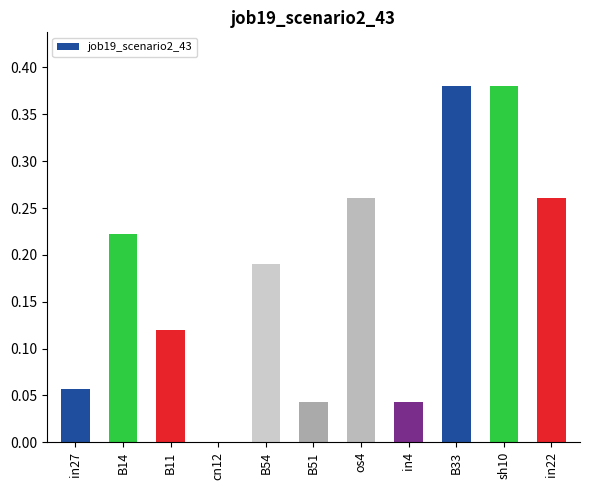

What is the sum of all values?

2.0